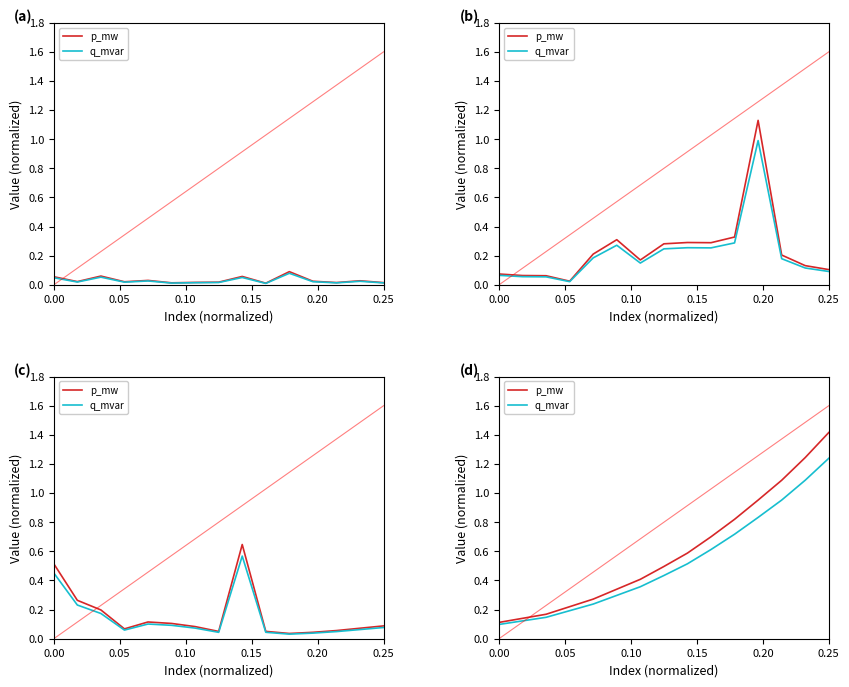

Is the value of p_mw at 0.25 greater than the value of q_mvar at 0.10?

Yes